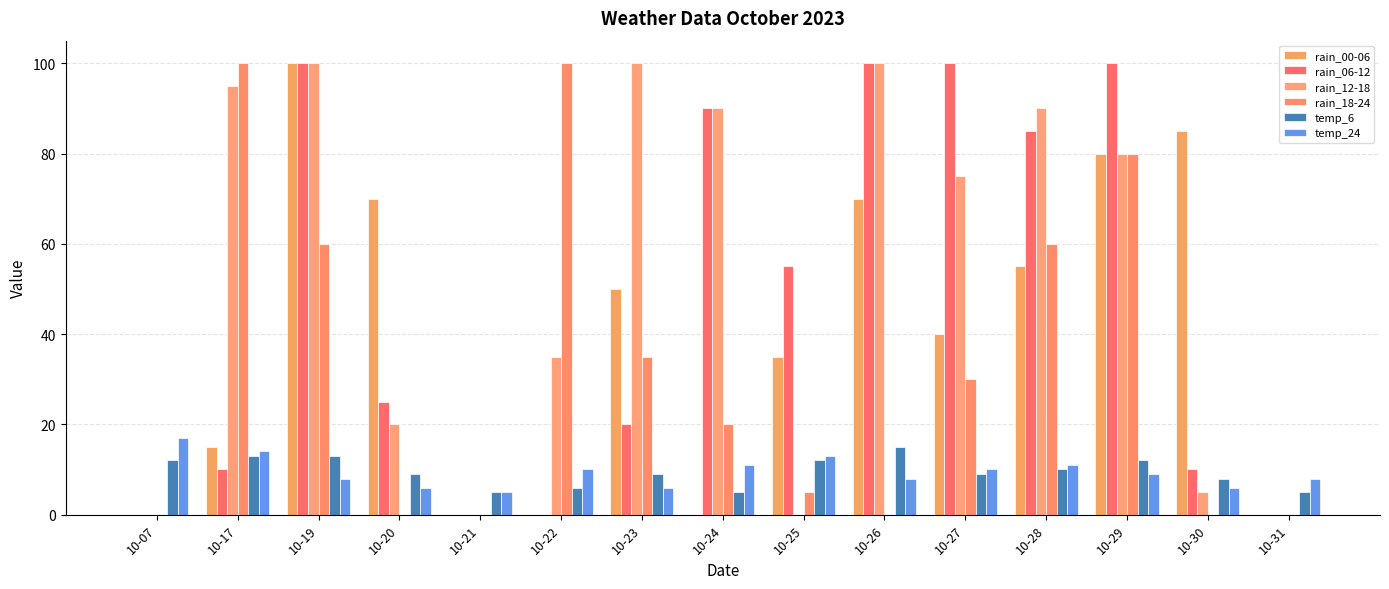

At how many categories does at least one series exceed 95?

7